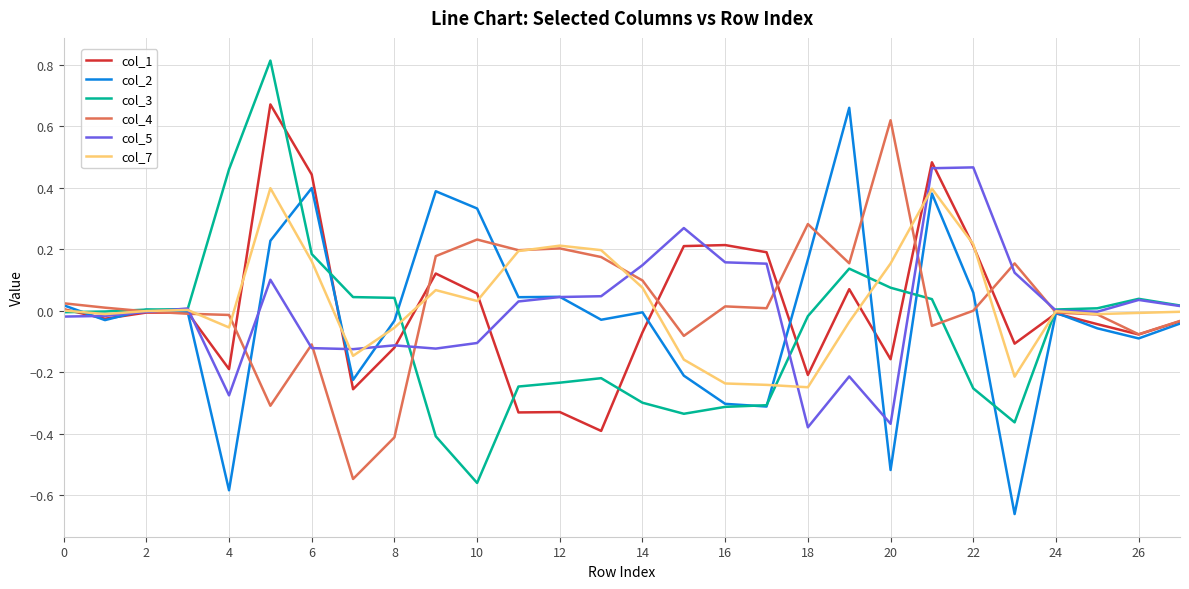

What is the sum of all col_3 values?

-1.7